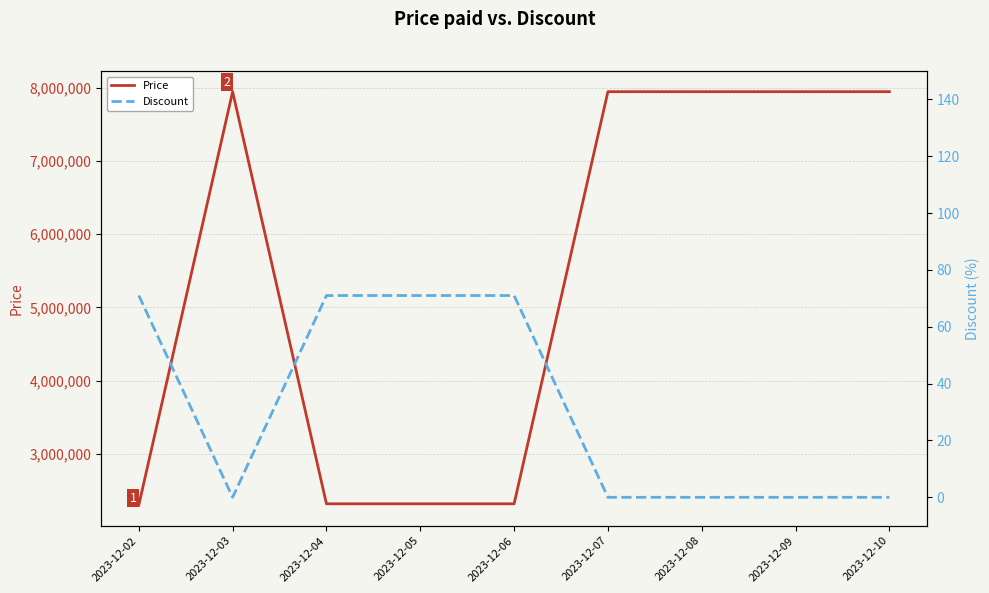

What is the value of the Price point at the 3rd from the left?

2318100